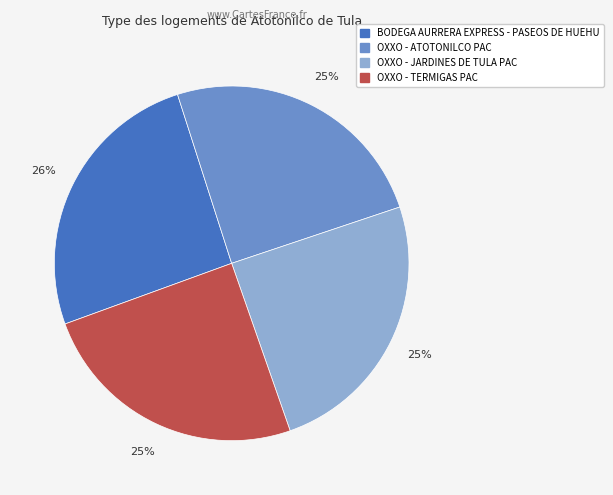

What is the ratio of the value at OXXO - ATOTONILCO PAC to the value at BODEGA AURRERA EXPRESS - PASEOS DE HUEHU?

1.0